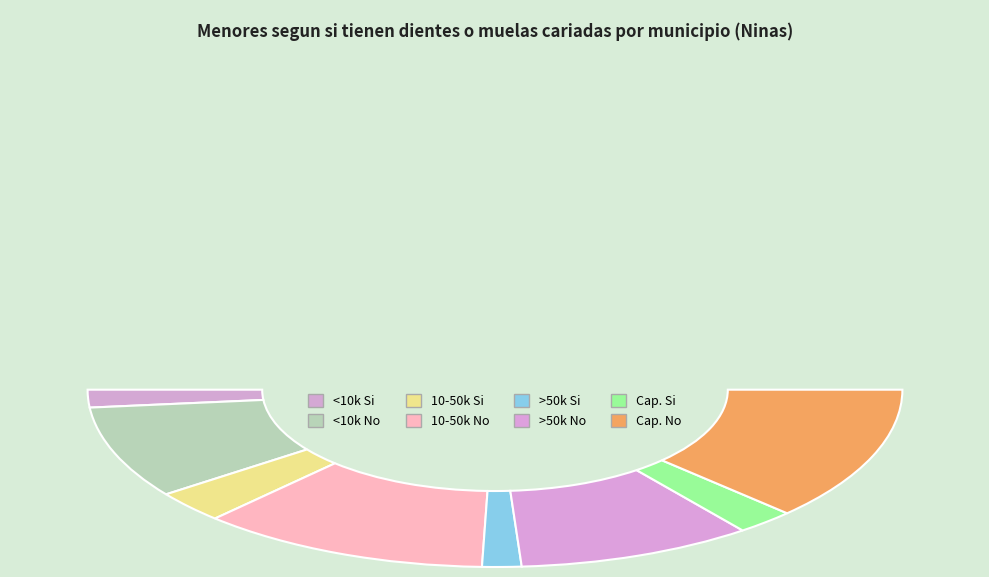

To the nearest percent, what percentage of the pie is >50.000 hab Si?

3%